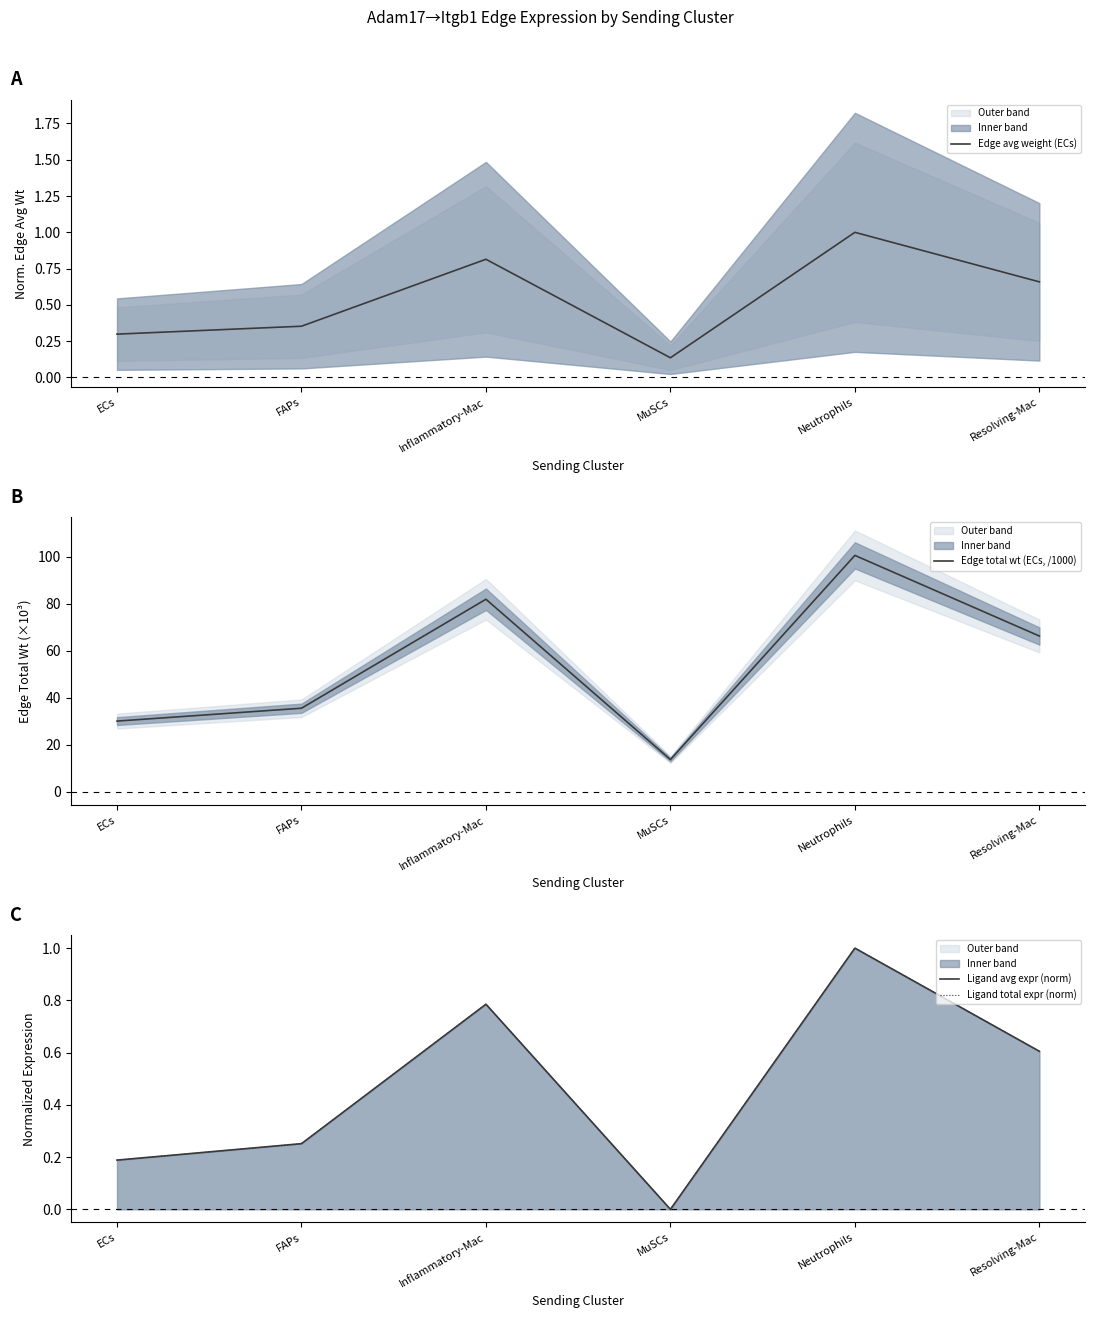

Where is the first local maximum for Edge avg weight (ECs)?

Inflammatory-Mac